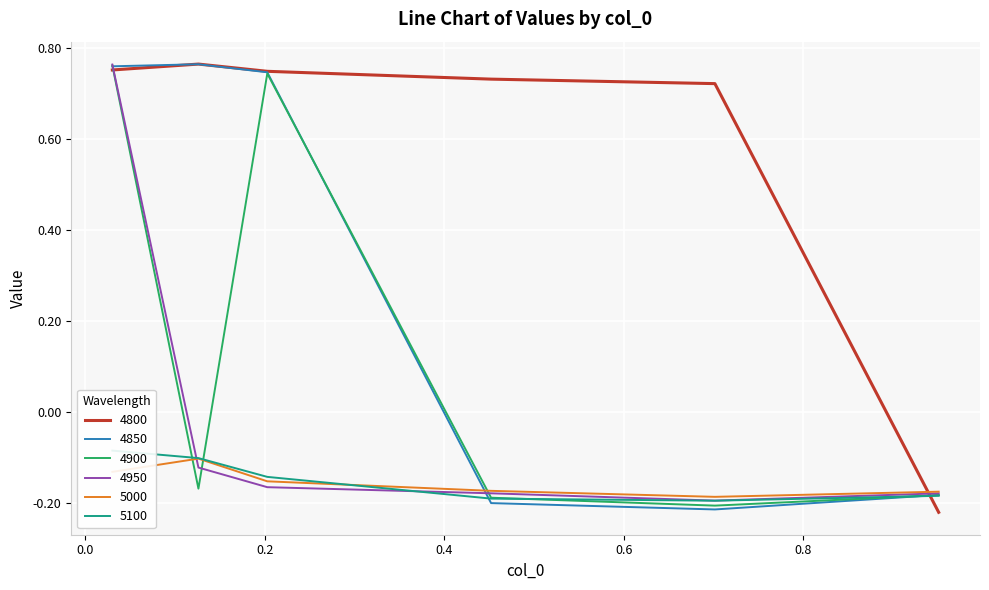

What is the maximum value shown in the chart?

0.8